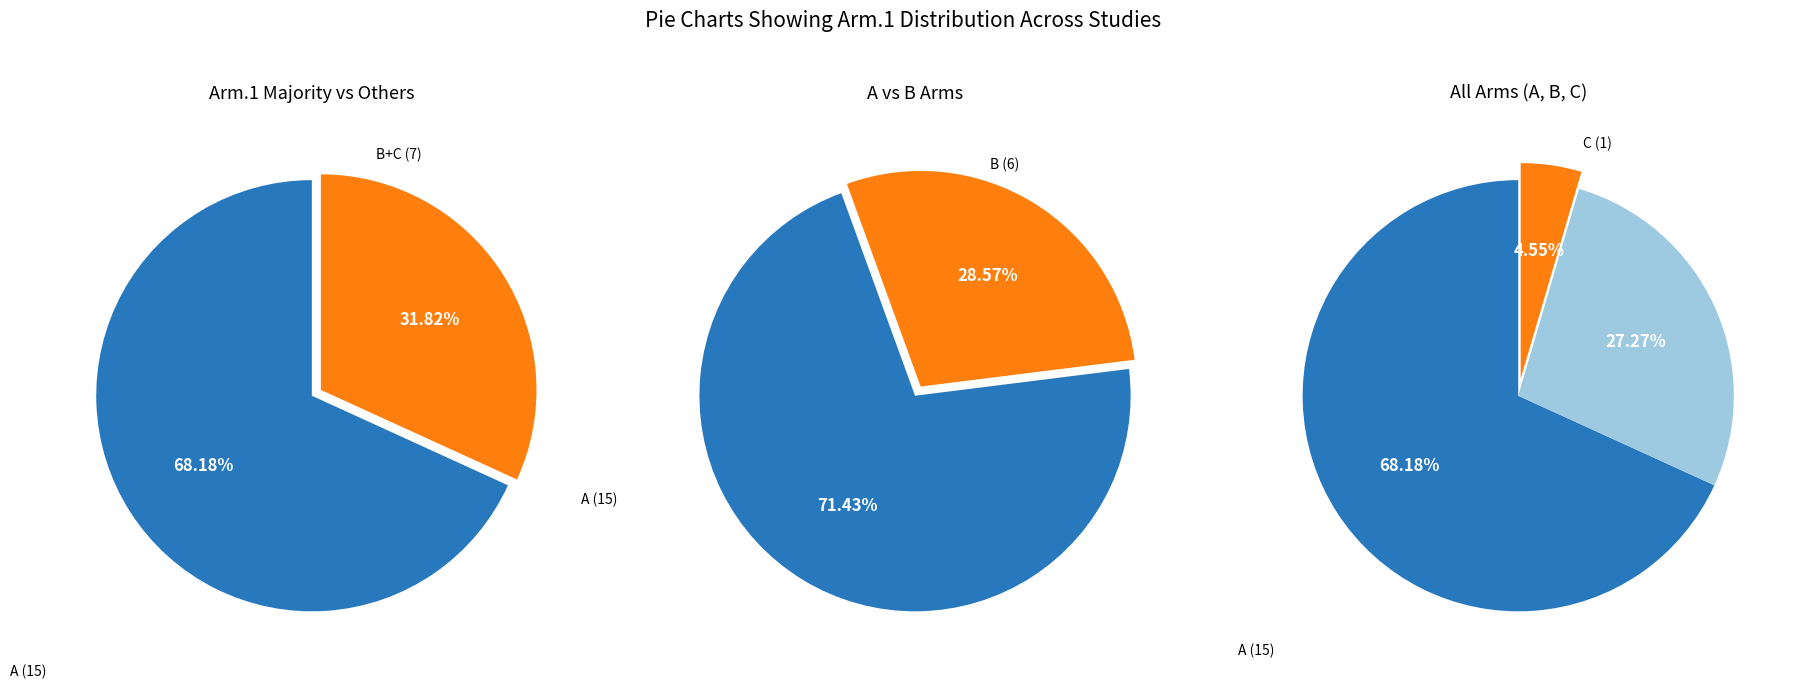

To the nearest percent, what is the average slice percentage?

33%